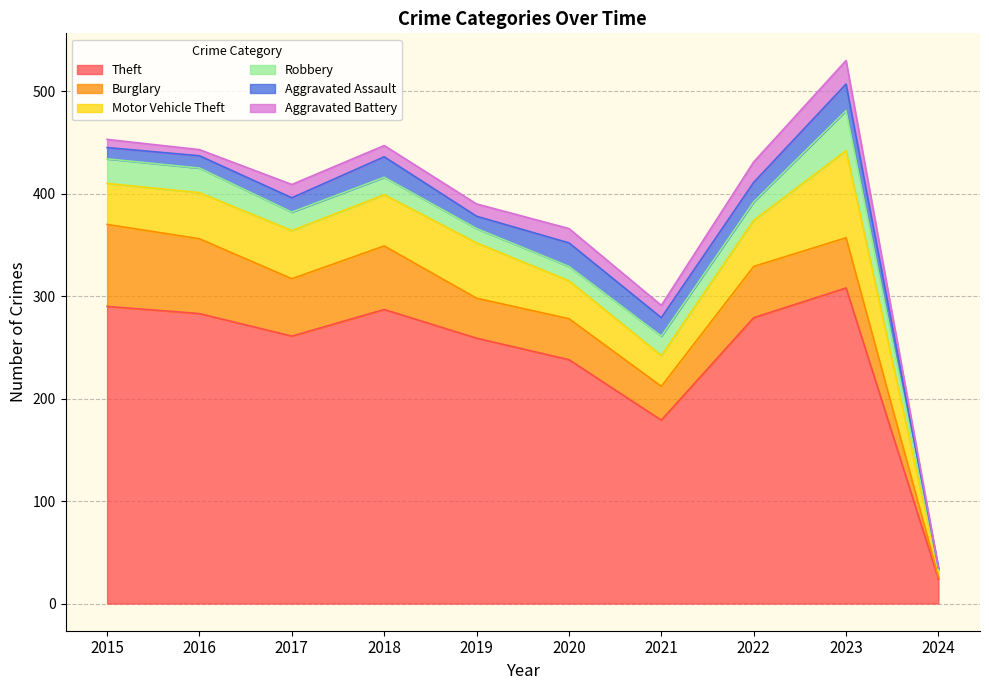

True or false: Motor Vehicle Theft and Aggravated Assault cross at least once.

False